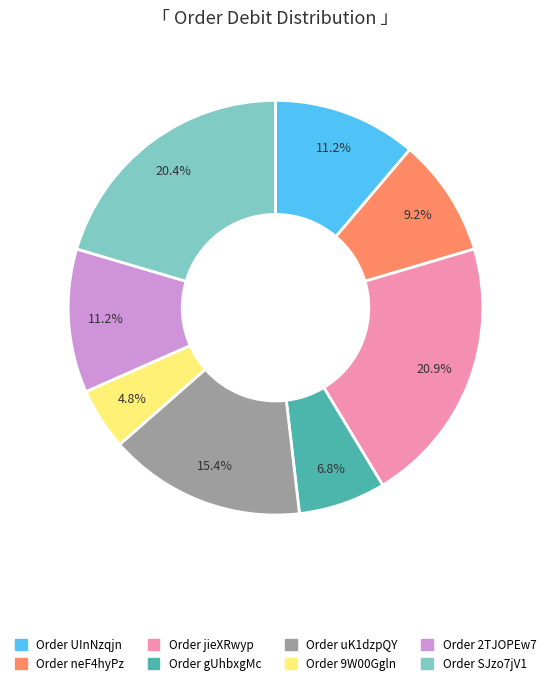

Count the number of slices in the pie.

8